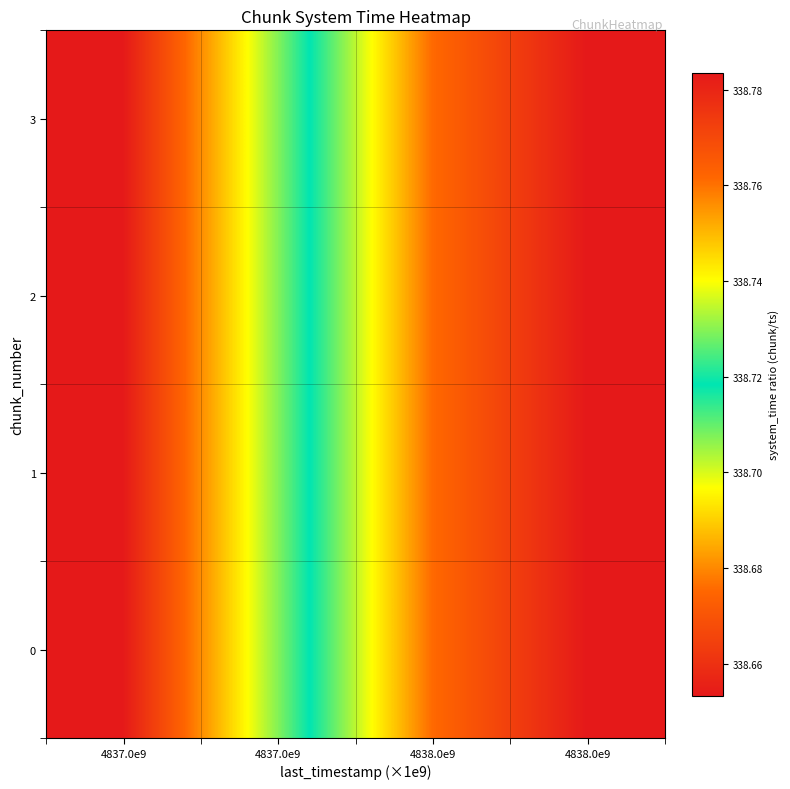

How many data points does each series have?

4